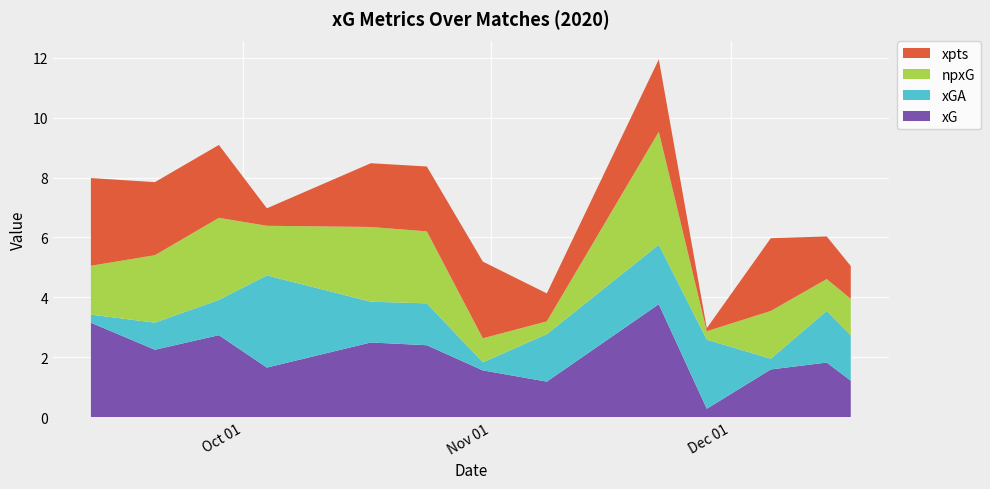

Reading left to right, transcribe all the data shown in this chart.

xpts: 2020-09-12=2.9	2020-09-20=2.4	2020-09-28=2.4	2020-10-04=0.6	2020-10-17=2.1	2020-10-24=2.2	2020-10-31=2.6	2020-11-08=0.9	2020-11-22=2.4	2020-11-28=0.1	2020-12-06=2.4	2020-12-13=1.4	2020-12-16=1.1
npxG: 2020-09-12=1.6	2020-09-20=2.3	2020-09-28=2.7	2020-10-04=1.7	2020-10-17=2.5	2020-10-24=2.4	2020-10-31=0.8	2020-11-08=0.4	2020-11-22=3.8	2020-11-28=0.3	2020-12-06=1.6	2020-12-13=1.1	2020-12-16=1.2
xGA: 2020-09-12=0.3	2020-09-20=0.9	2020-09-28=1.2	2020-10-04=3.1	2020-10-17=1.4	2020-10-24=1.4	2020-10-31=0.3	2020-11-08=1.6	2020-11-22=2.0	2020-11-28=2.3	2020-12-06=0.4	2020-12-13=1.7	2020-12-16=1.5
xG: 2020-09-12=3.2	2020-09-20=2.3	2020-09-28=2.7	2020-10-04=1.7	2020-10-17=2.5	2020-10-24=2.4	2020-10-31=1.6	2020-11-08=1.2	2020-11-22=3.8	2020-11-28=0.3	2020-12-06=1.6	2020-12-13=1.8	2020-12-16=1.2